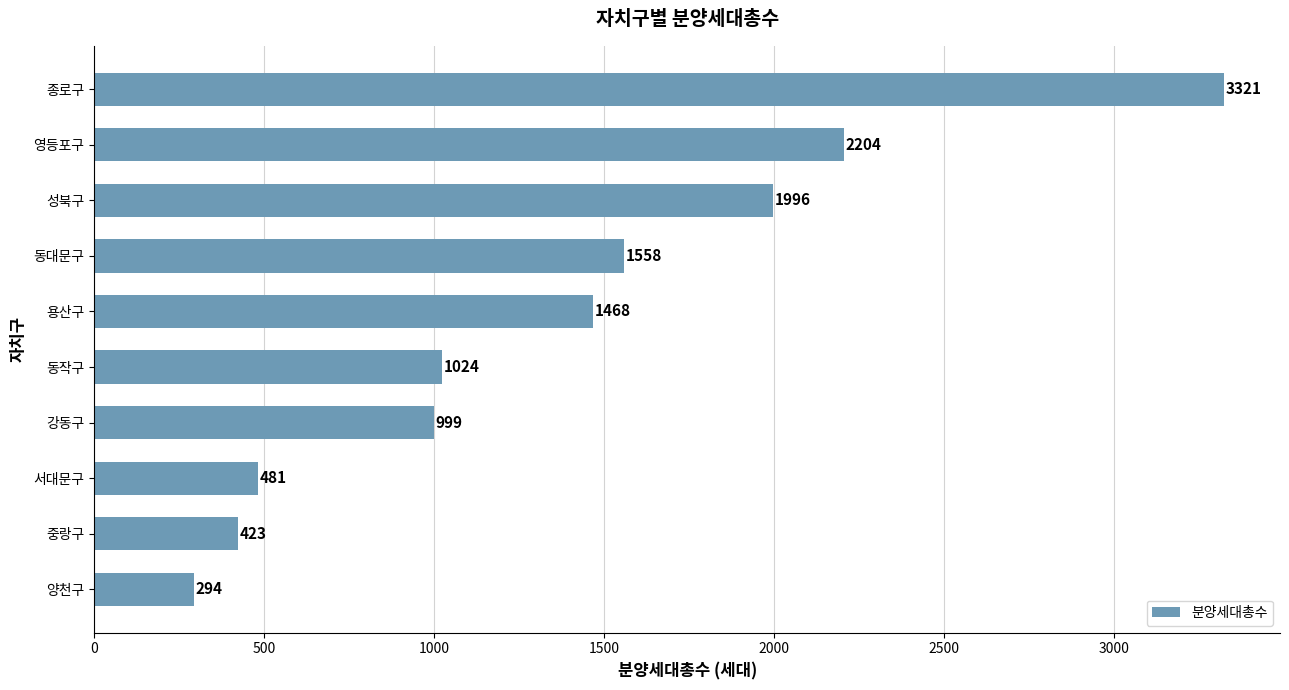

Reading bottom to top, list all the values displayed in this chart.

294	423	481	999	1024	1468	1558	1996	2204	3321